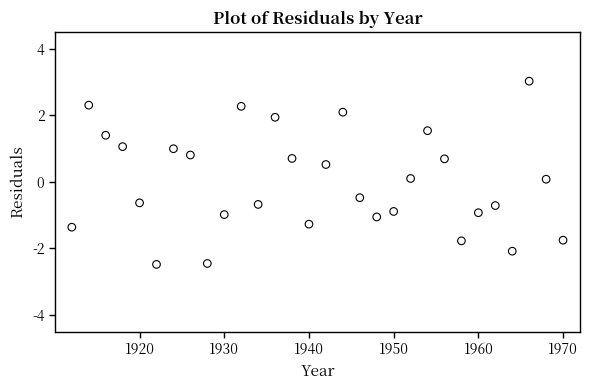

What is the range of Y values (max minus min)?

5.5